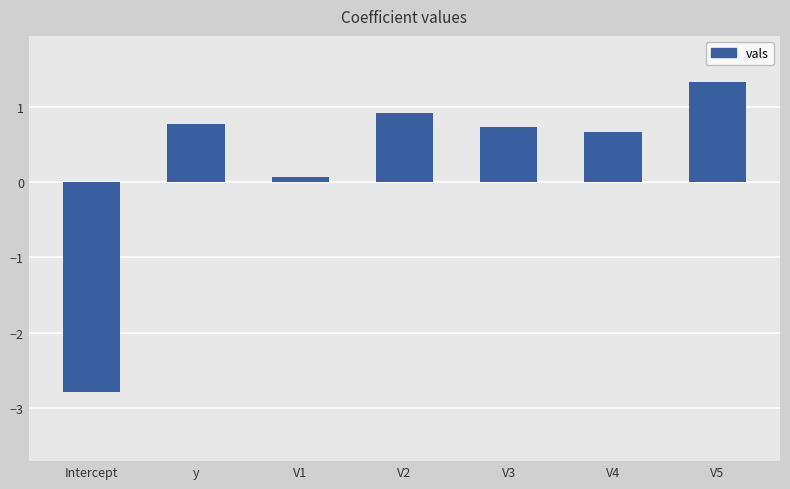

Count the number of data series in this chart.

1